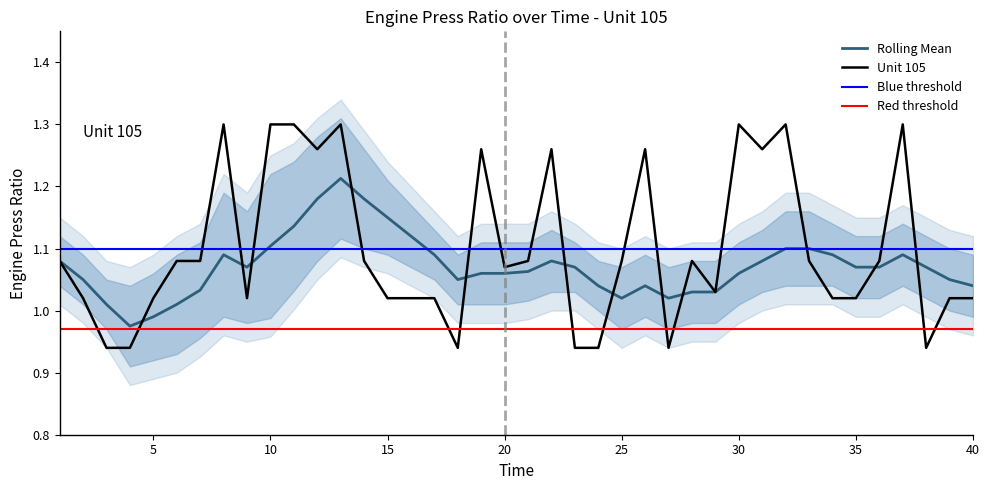

What is the sum of all Rolling Mean values?

42.9